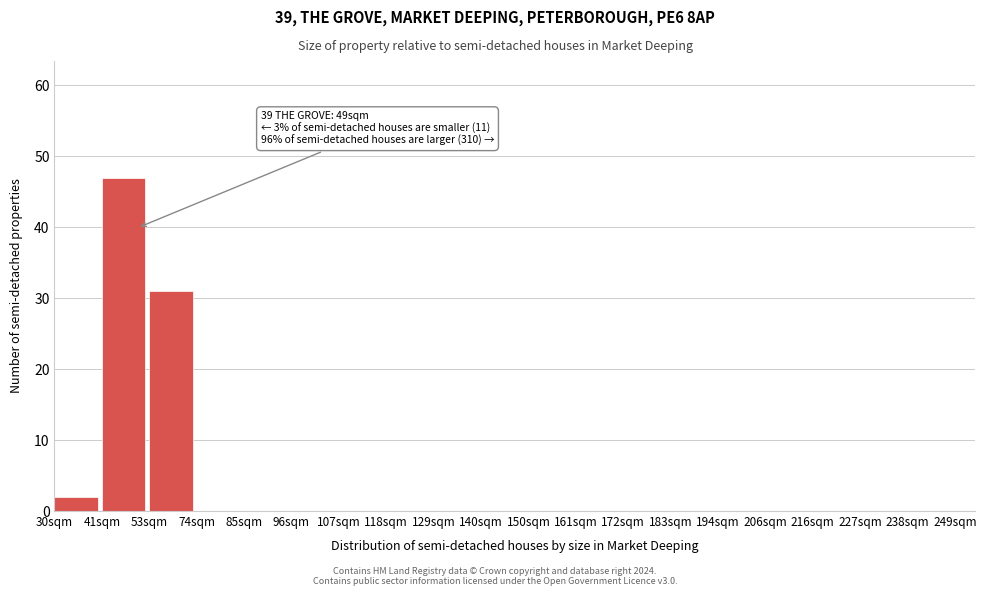

Reading right to left, list all the values displayed in this chart.

238sqm=0	227sqm=0	216sqm=0	206sqm=0	194sqm=0	183sqm=0	172sqm=0	161sqm=0	150sqm=0	140sqm=0	129sqm=0	118sqm=0	107sqm=0	96sqm=0	85sqm=0	74sqm=0	53sqm=31	41sqm=47	30sqm=2